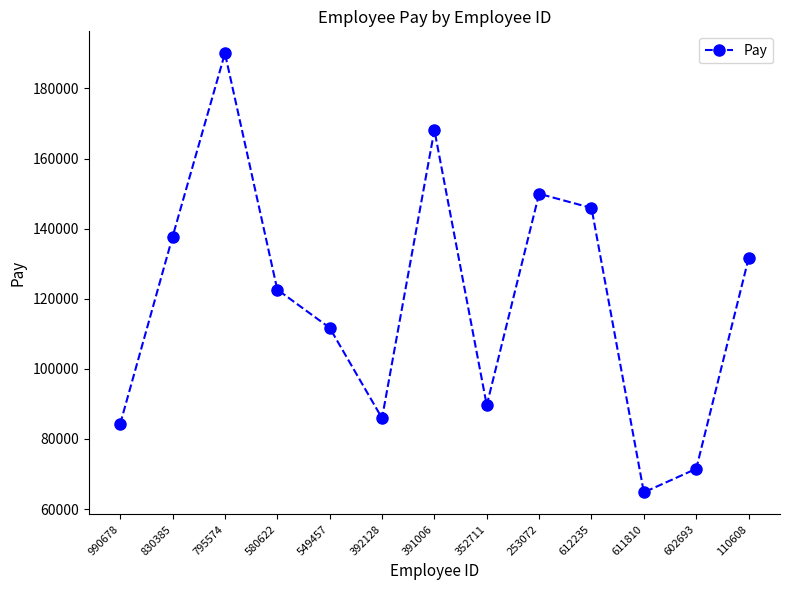

At which category does the data reach its first local peak?

795574